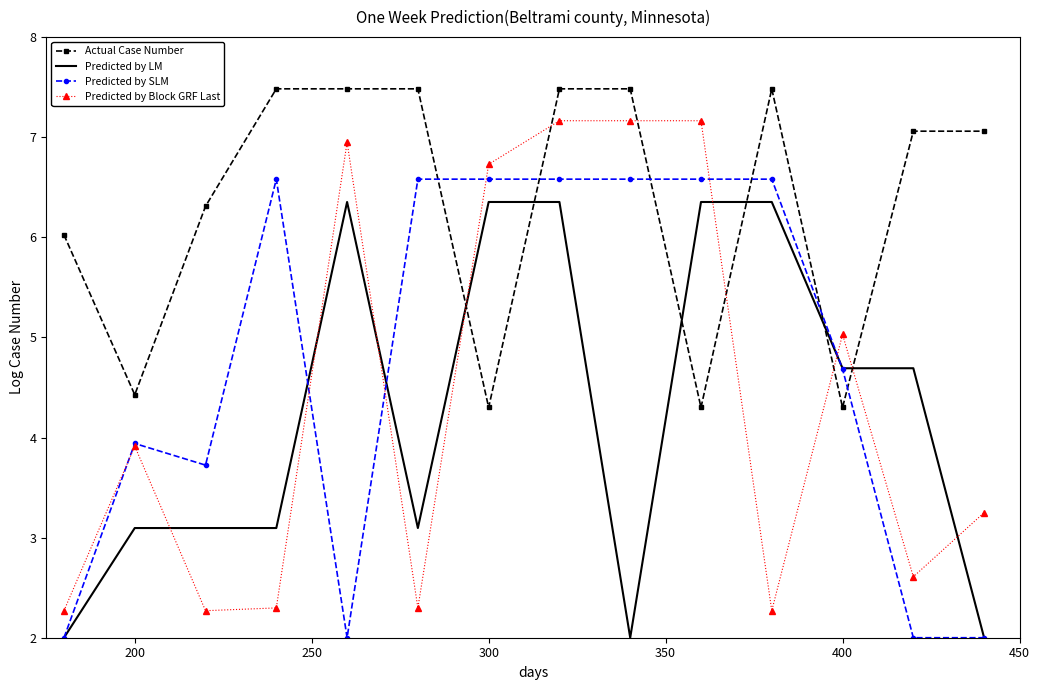

Which series has the largest total across all categories?

Actual Case Number